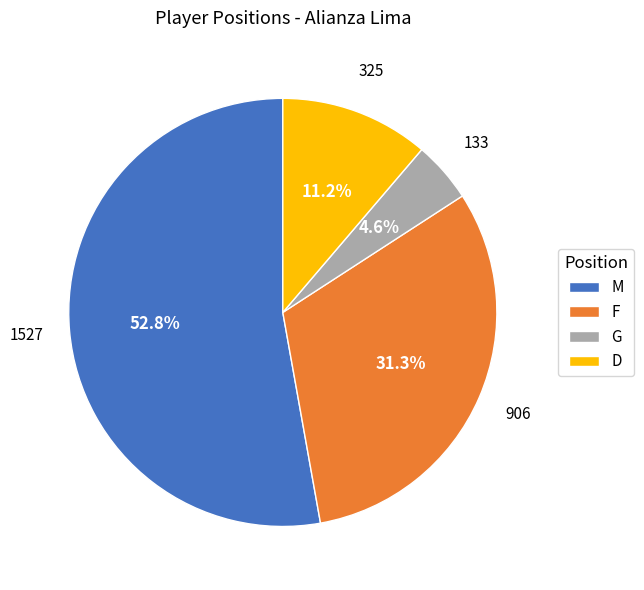

Is the sum of D and G greater than half?

No